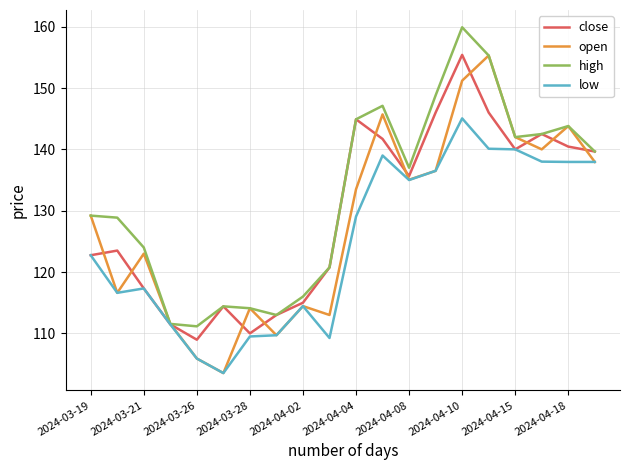

Which series has the widest spread of values?

open